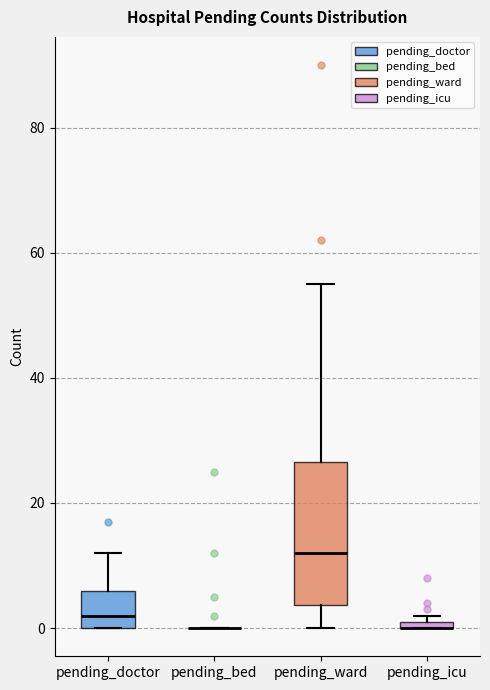

Where does the upper whisker of the box for pending_ward end on the y-axis? The values are not printed on the chart, so give them approximately, as read against the axis.

56